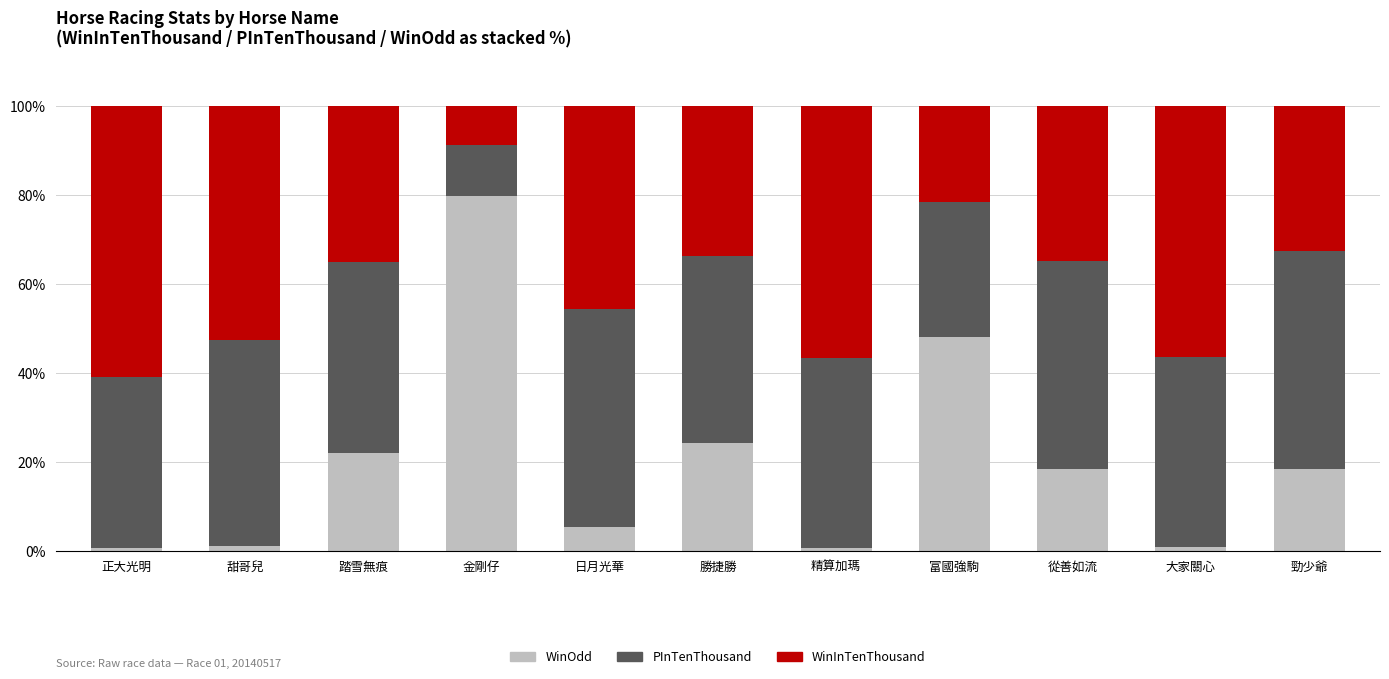

Does the chart contain any negative values?

No